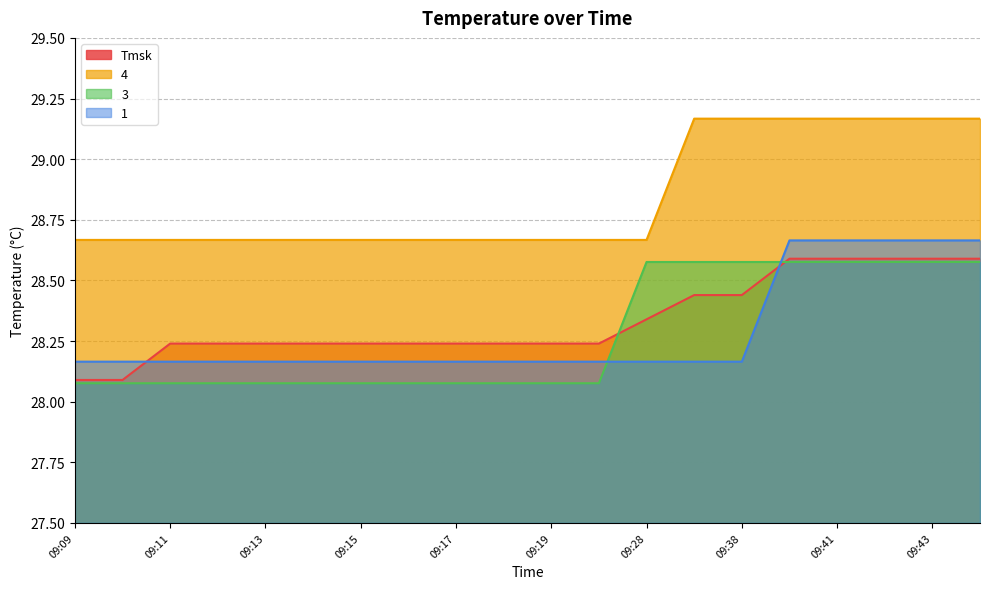

What is the sum of all Tmsk values?

566.7